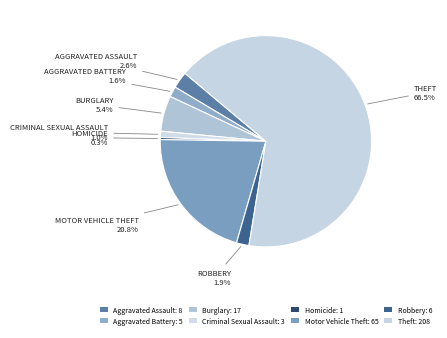

To the nearest percent, what is the combined percentage of Burglary and Aggravated Assault?

8%